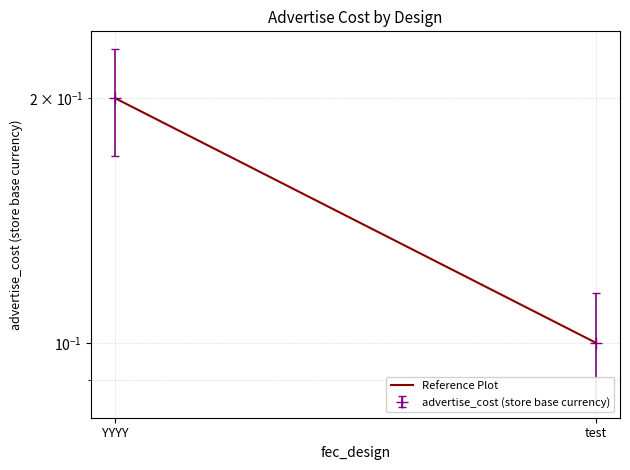

What is the label of the 2nd point from the right?

YYYY